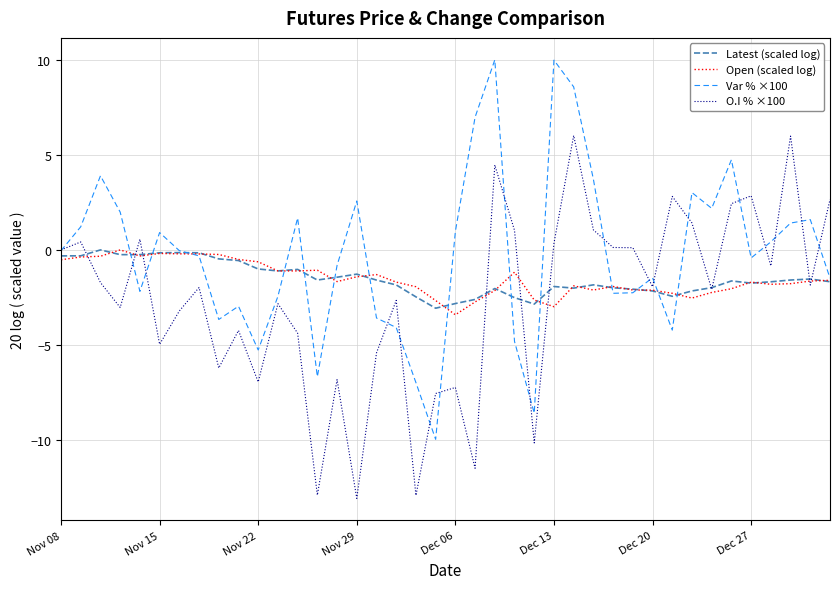

Which series has the largest total across all categories?

Var % ×100